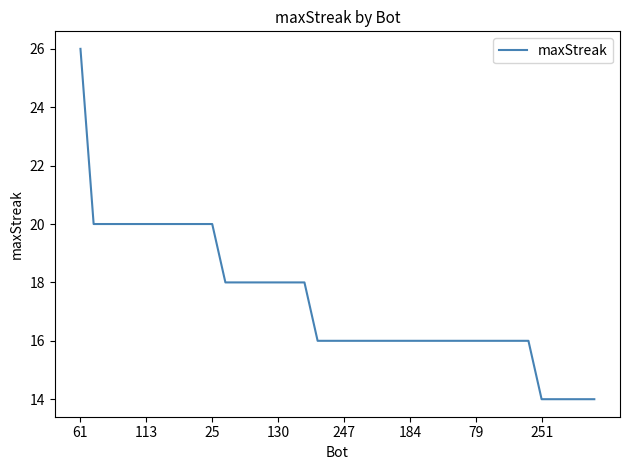

What is the minimum value shown in the chart?

14